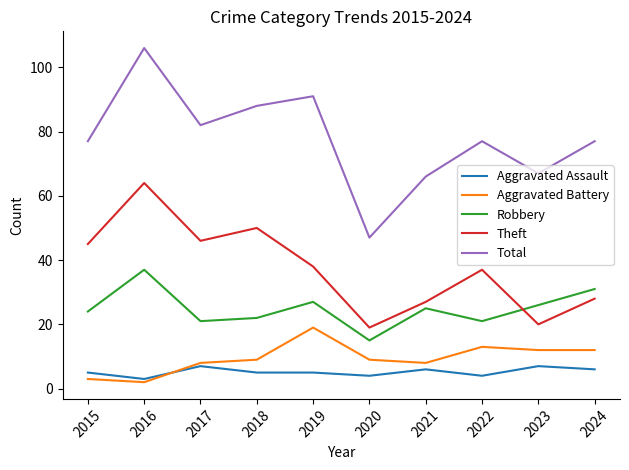

What is the difference between the Theft values at 2016 and 2021?

37